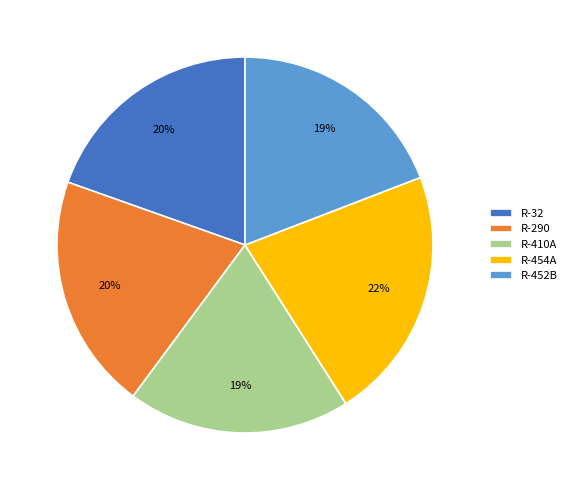

Combined, do R-452B and R-410A account for over 50%?

No